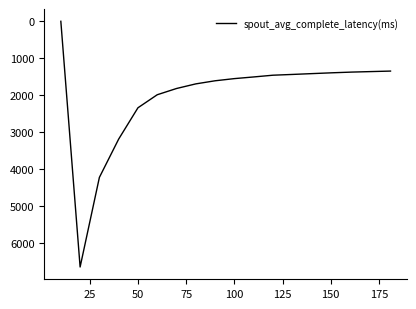

What is the greatest value displayed?

6634.6